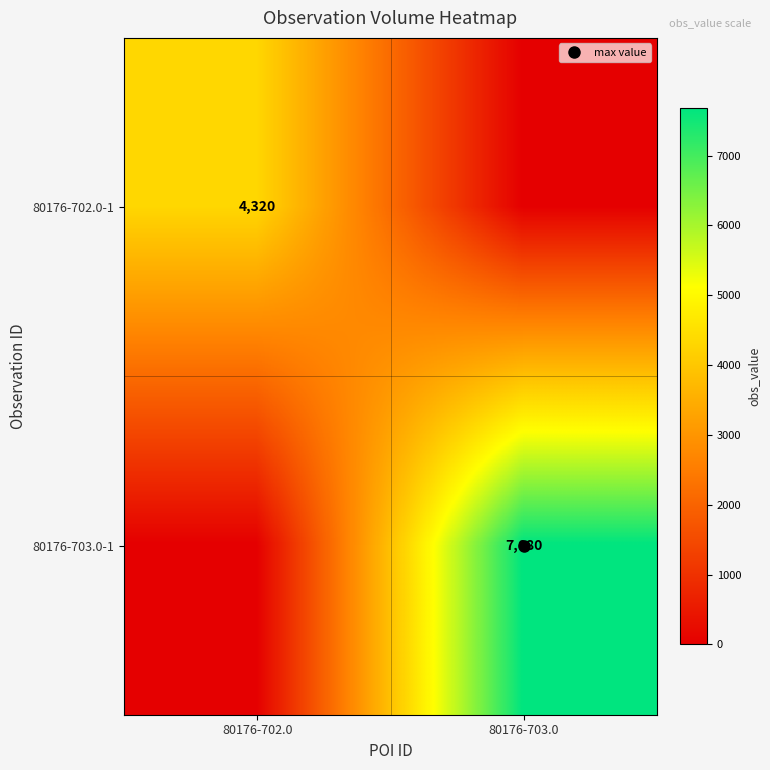

Which category has the lowest value across all series?

80176-703.0